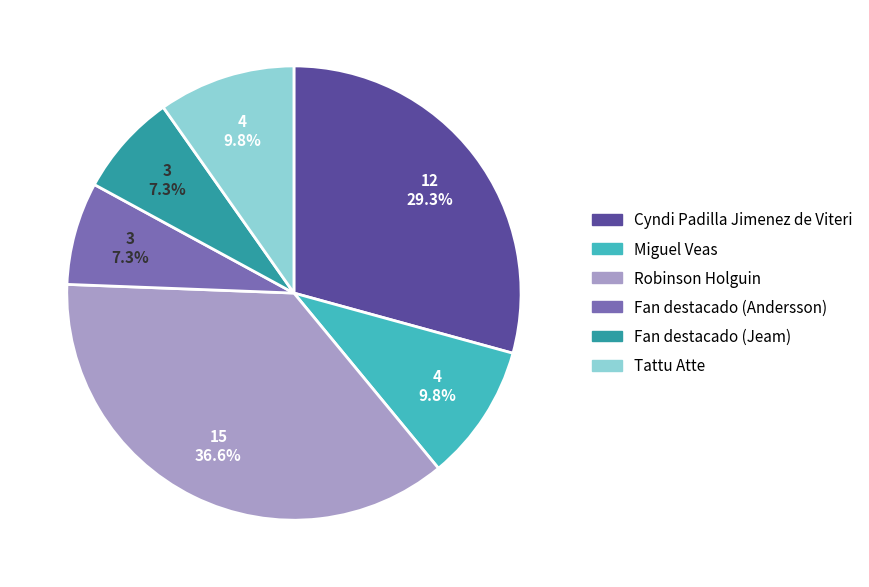

Does Miguel Veas represent more than half of the total?

No